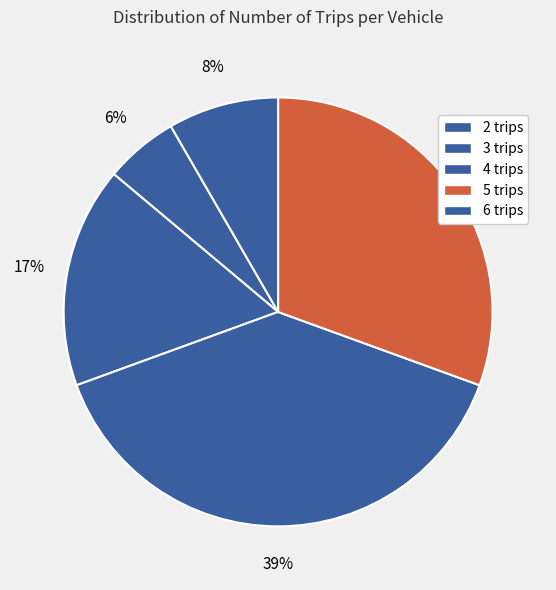

How many segments does this pie chart have?

5